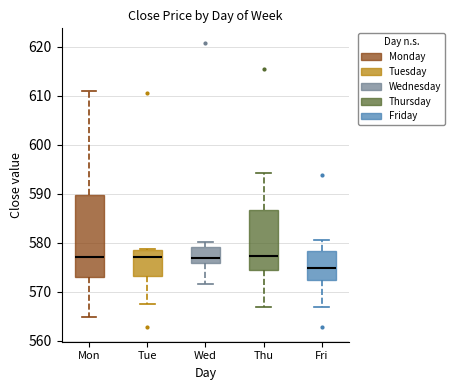

Which box is the tallest, from its lower edge to its upper edge?

Mon